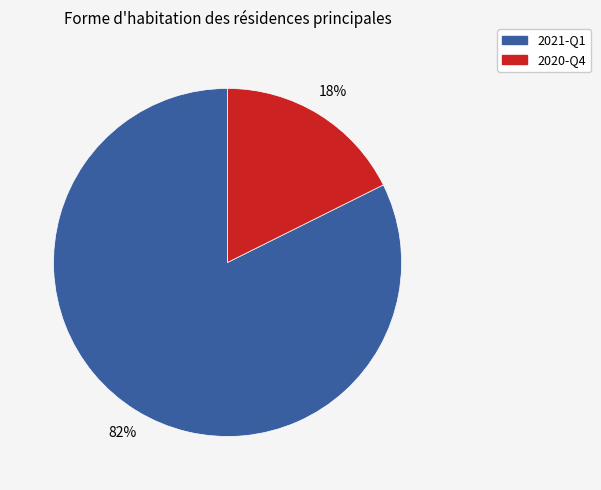

What is the largest slice in the pie chart?

2021-Q1